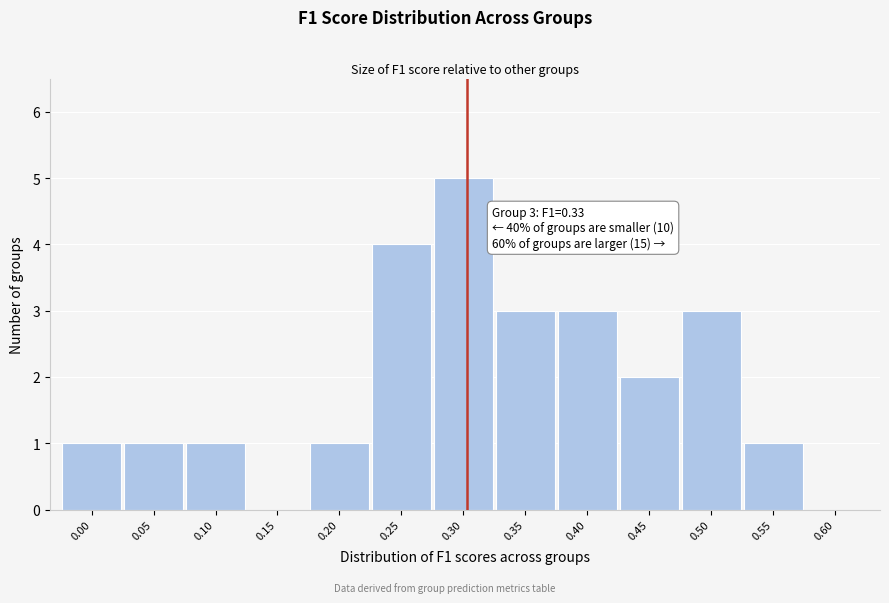

Reading left to right, transcribe all the data shown in this chart.

0.00=1	0.05=1	0.10=1	0.15=0	0.20=1	0.25=4	0.30=5	0.35=3	0.40=3	0.45=2	0.50=3	0.55=1	0.60=0